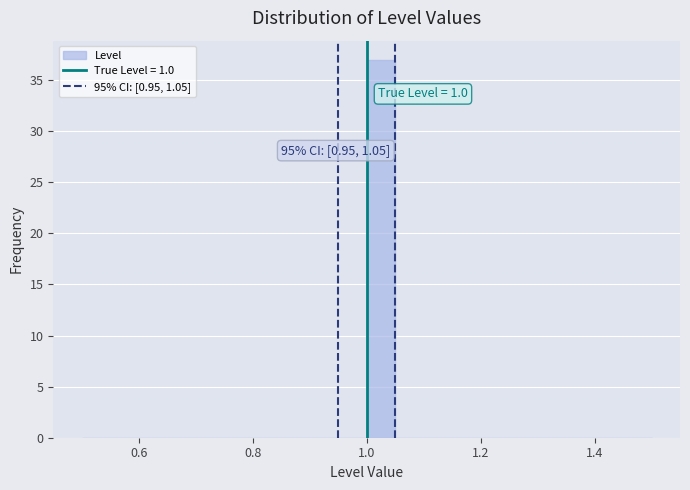

Read against the x-axis, roughly where is the centre of the tallest bar?

1.02